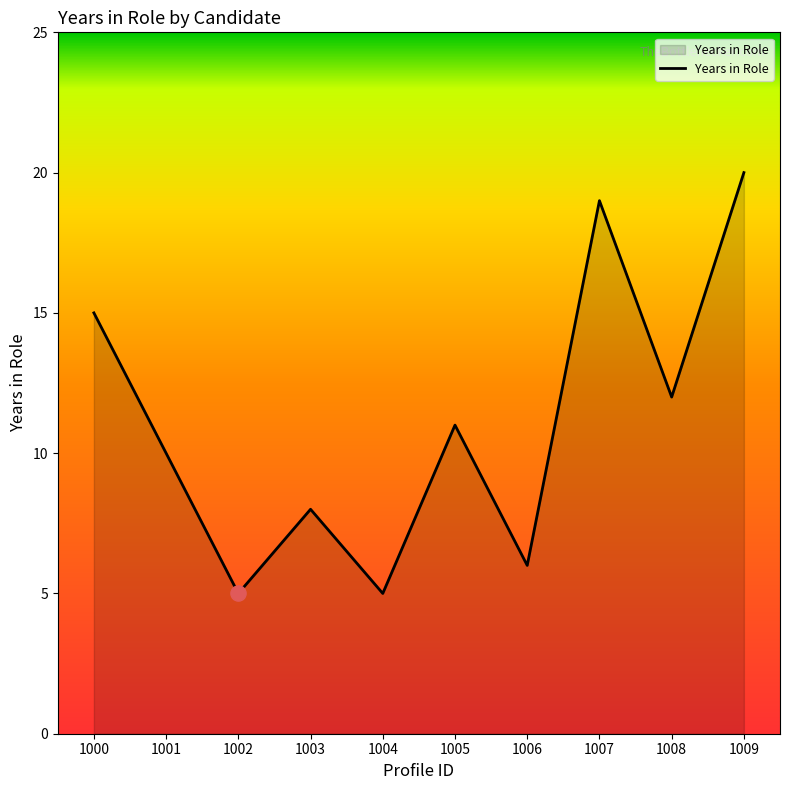

What is the change in value from 1003 to 1007?

+11